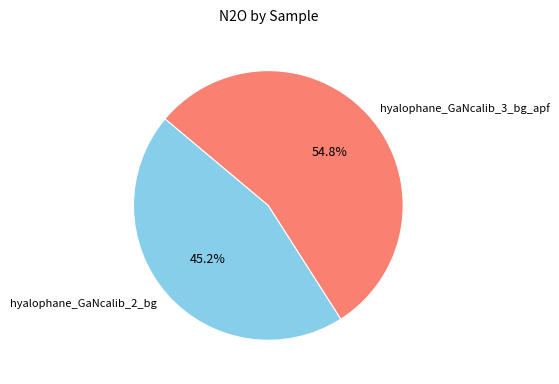

Rank the categories by value from lowest to highest.

hyalophane_GaNcalib_2_bg, hyalophane_GaNcalib_3_bg_apf